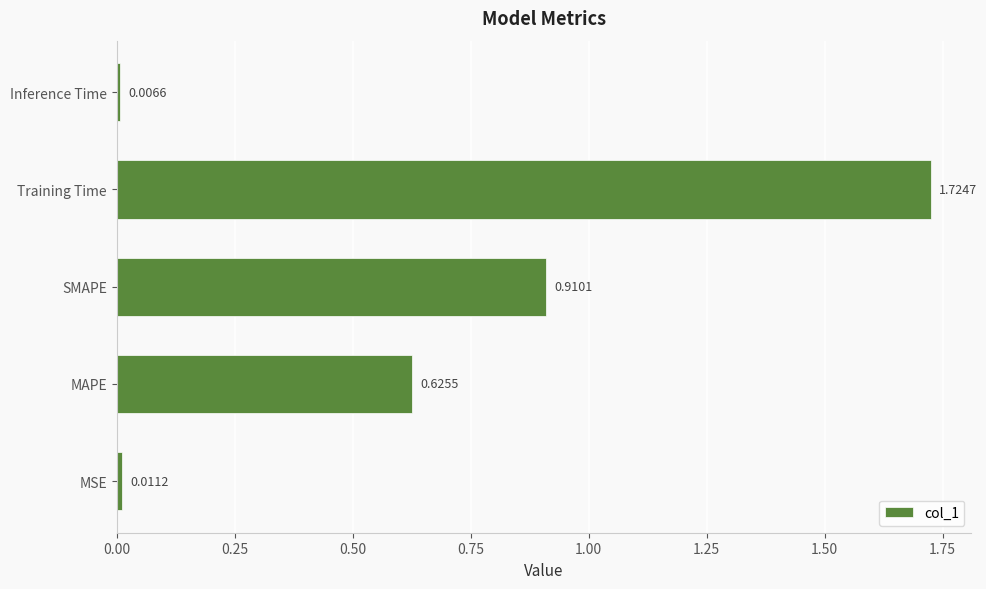

List the labels in order of value, largest first.

Training Time, SMAPE, MAPE, MSE, Inference Time